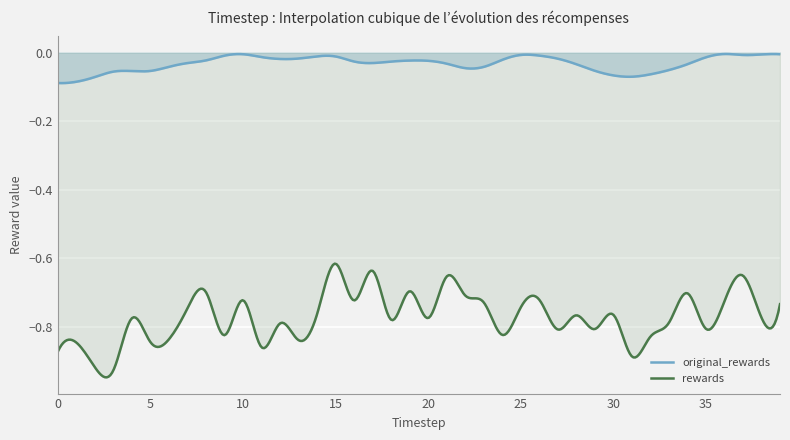

The rewards series shows -0.4 at 20. True or false?

False